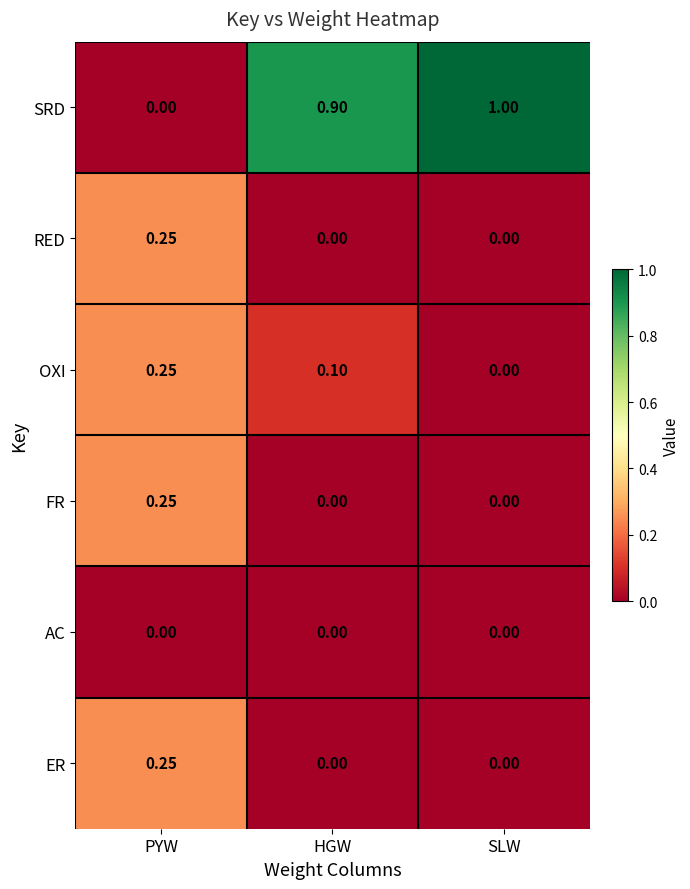

Which series has the largest range (max minus min)?

SRD